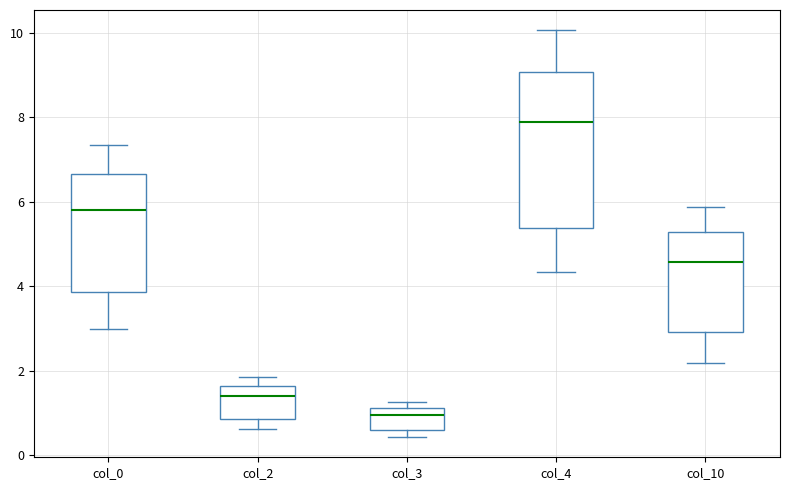

Reading left to right, read every box against the y-axis: the position of its median line, the range the box covers, and the ends of its whiskers. The values are not printed on the chart, so give them approximately, as read against the axis.

col_0: median 5.8, box 3.8 to 6.6, whiskers 3.0 to 7.4
col_2: median 1.4, box 0.8 to 1.6, whiskers 0.6 to 1.8
col_3: median 1.0, box 0.6 to 1.2, whiskers 0.4 to 1.2 (just above the box's upper edge)
col_4: median 7.8, box 5.4 to 9.0, whiskers 4.4 to 10.0
col_10: median 4.6, box 3.0 to 5.2, whiskers 2.2 to 5.8